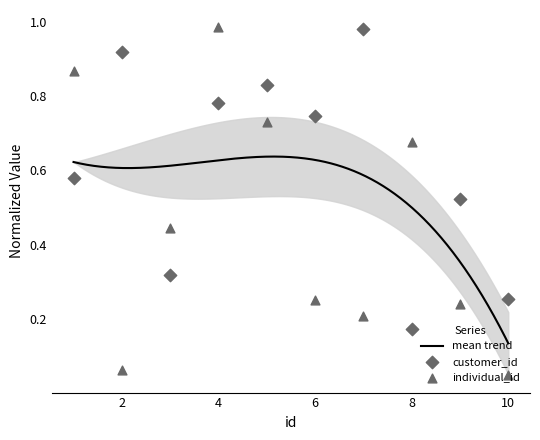

At how many categories does at least one series exceed 0?

10